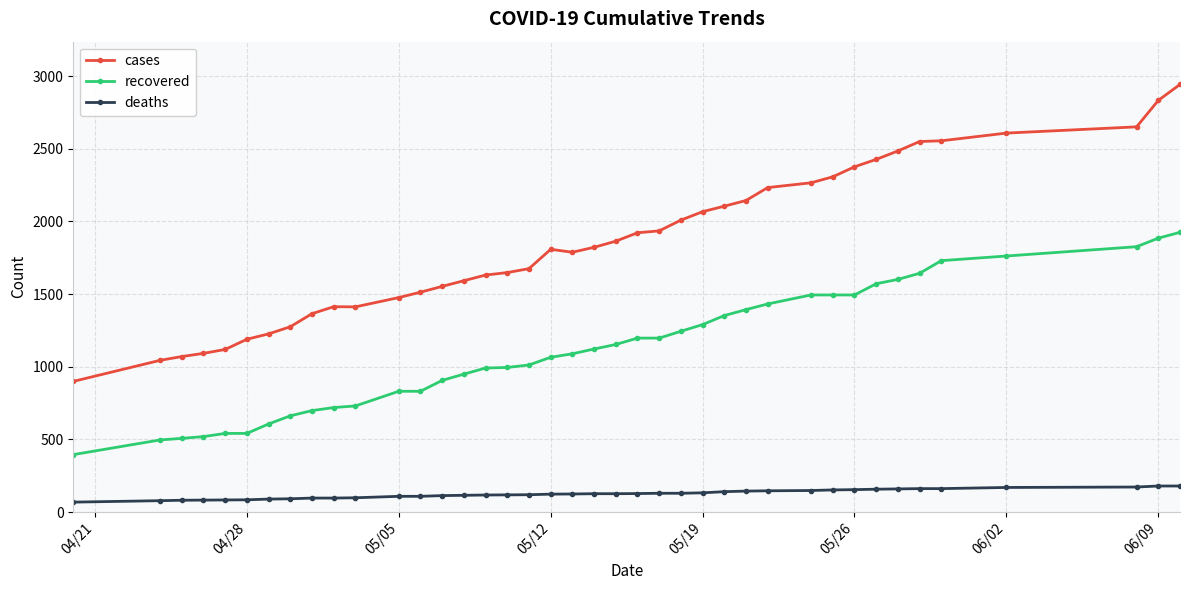

Rank the series by their average value, from lowest to highest.

deaths, recovered, cases